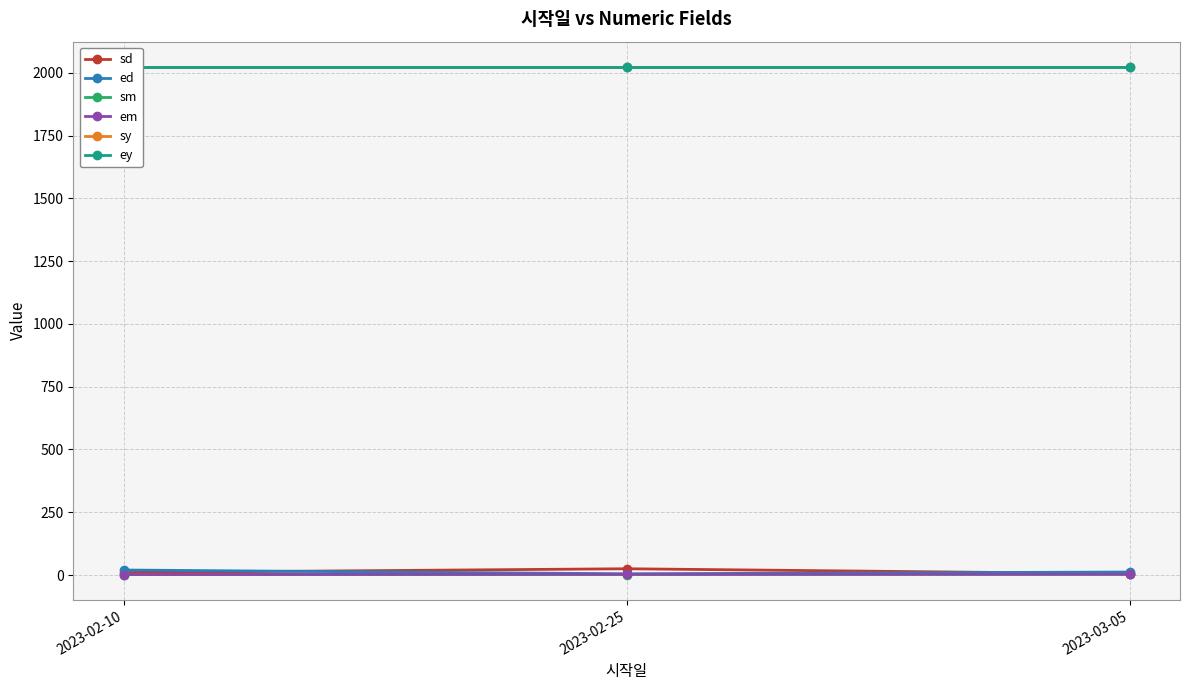

List the labels in order of sd value, smallest first.

2023-03-05, 2023-02-10, 2023-02-25